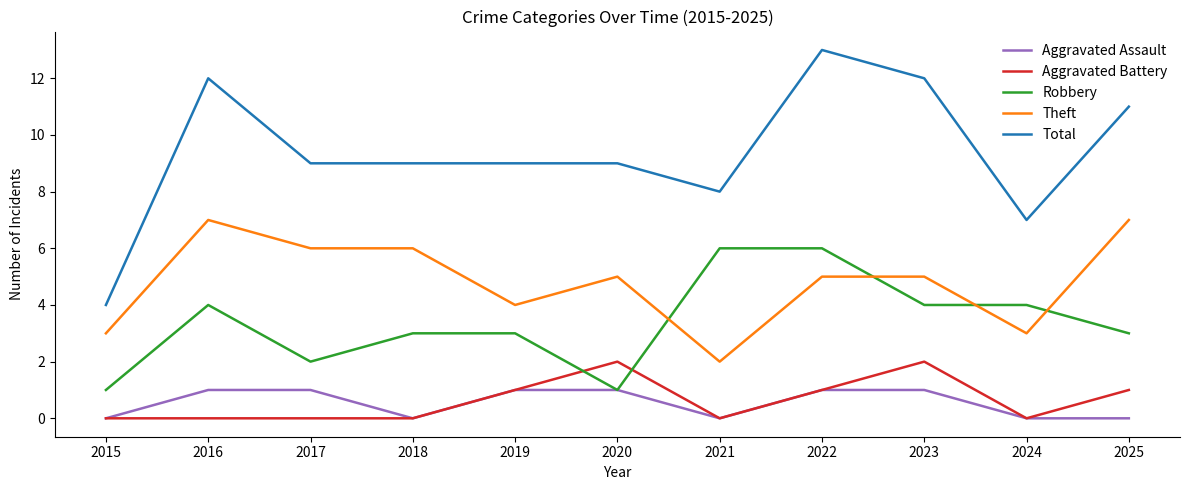

Which series has the widest spread of values?

Total